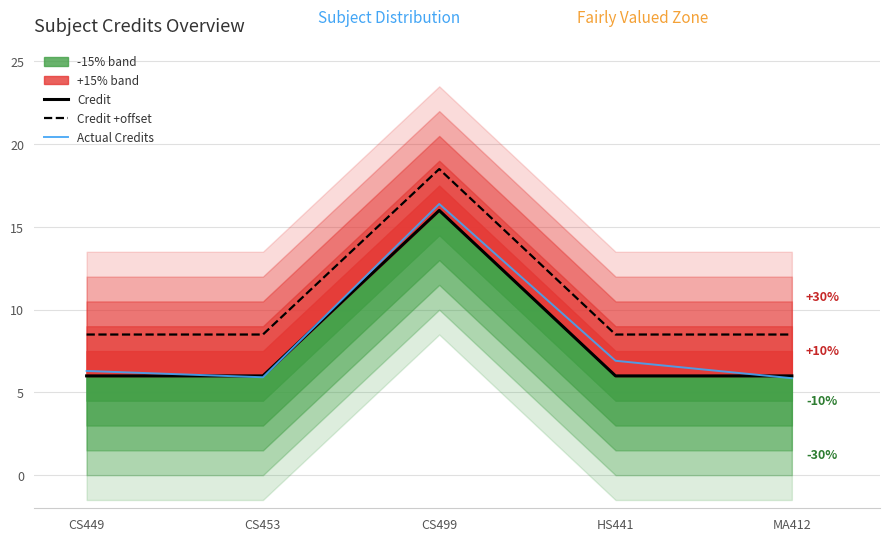

True or false: Credit and Credit +offset intersect in this chart.

False